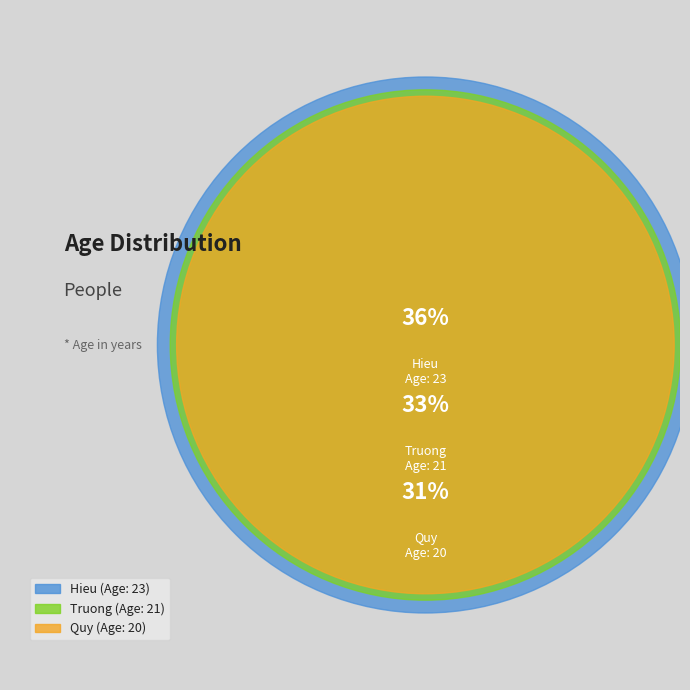

True or false: Hieu accounts for 36% of the total.

True